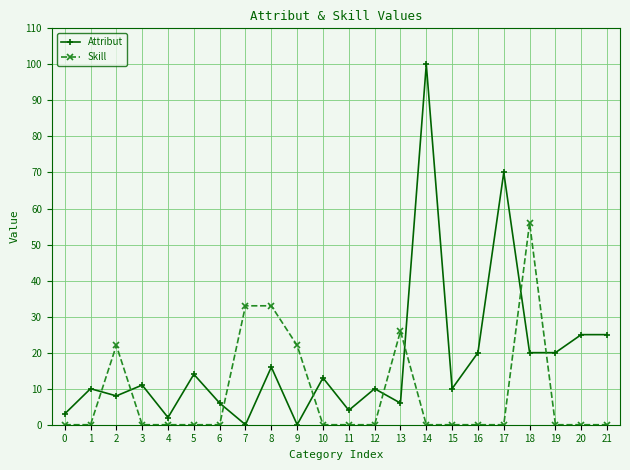

Which series has the widest spread of values?

Attribut